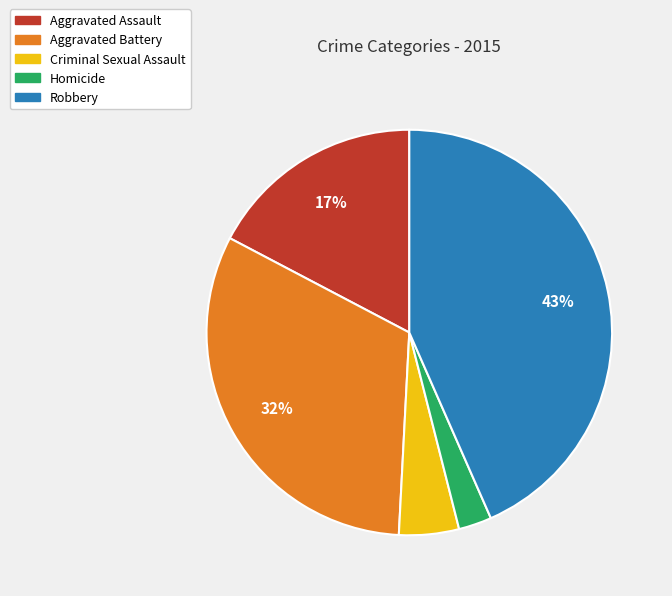

What percentage is the Homicide slice, to the nearest percent?

3%